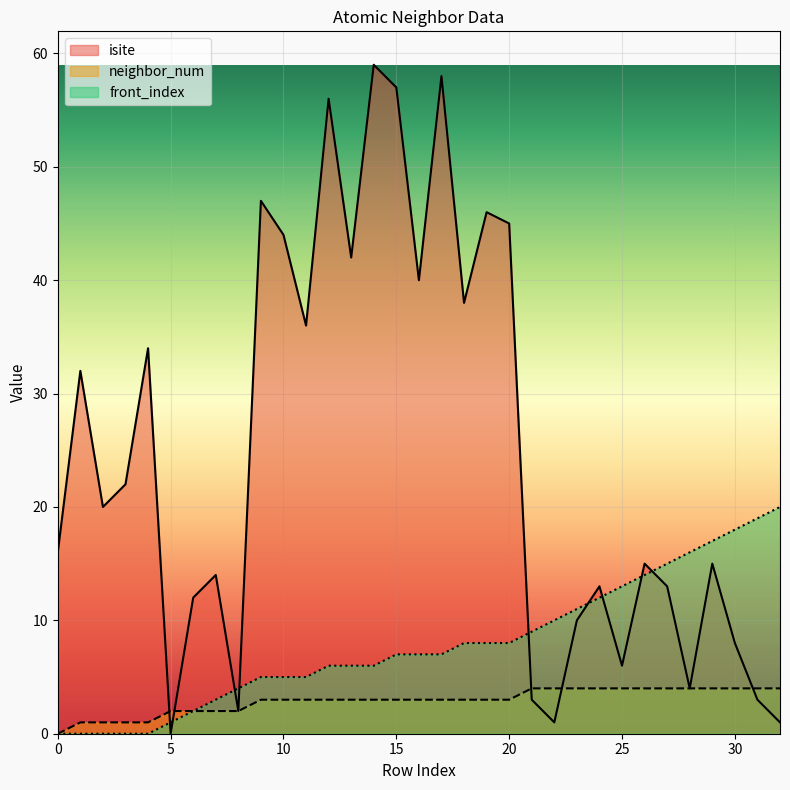

Which series has the largest total across all categories?

isite